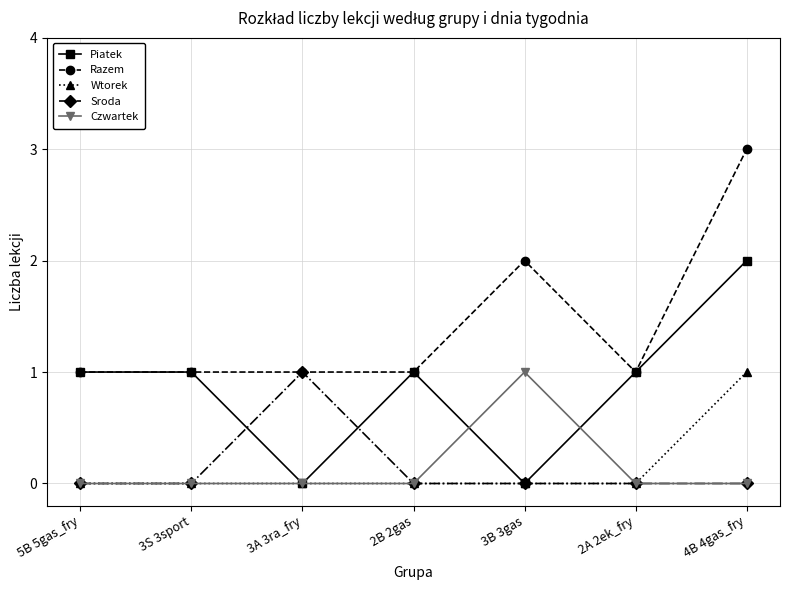

How many lines are shown in the chart?

5